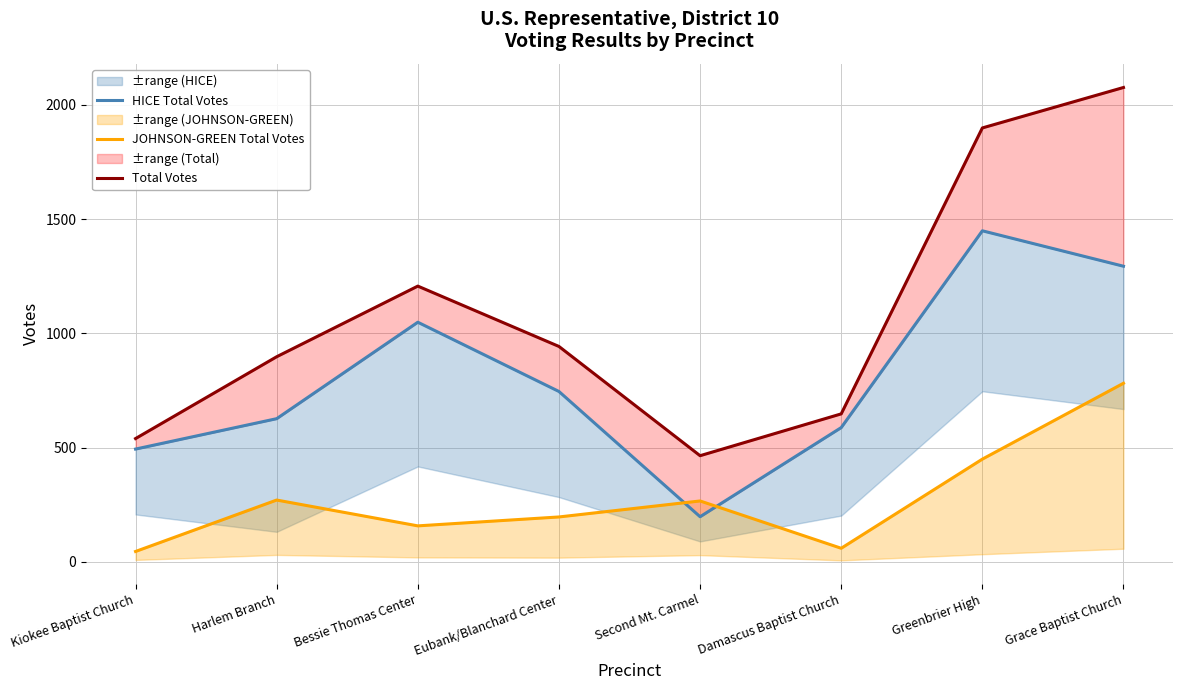

Reading right to left, list all the values displayed in this chart.

HICE Total Votes: 1294	1449	588	198	746	1049	627	494
JOHNSON-GREEN Total Votes: 782	450	60	267	197	158	271	46
Total Votes: 2076	1899	648	465	943	1207	898	540